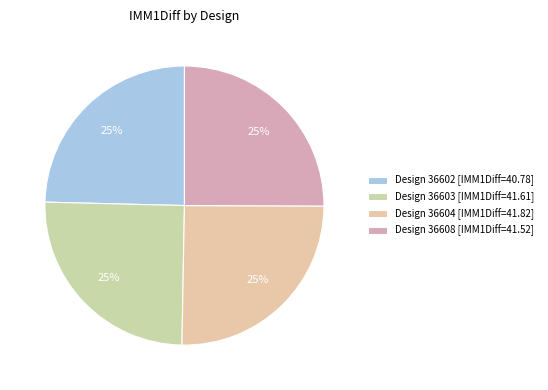

Which category has the biggest portion of the pie?

36604